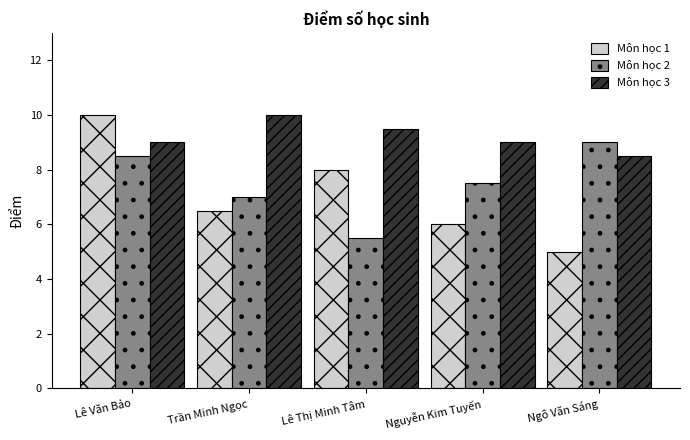

What is the difference between the maximum and minimum values in the Môn học 3 series?

1.5